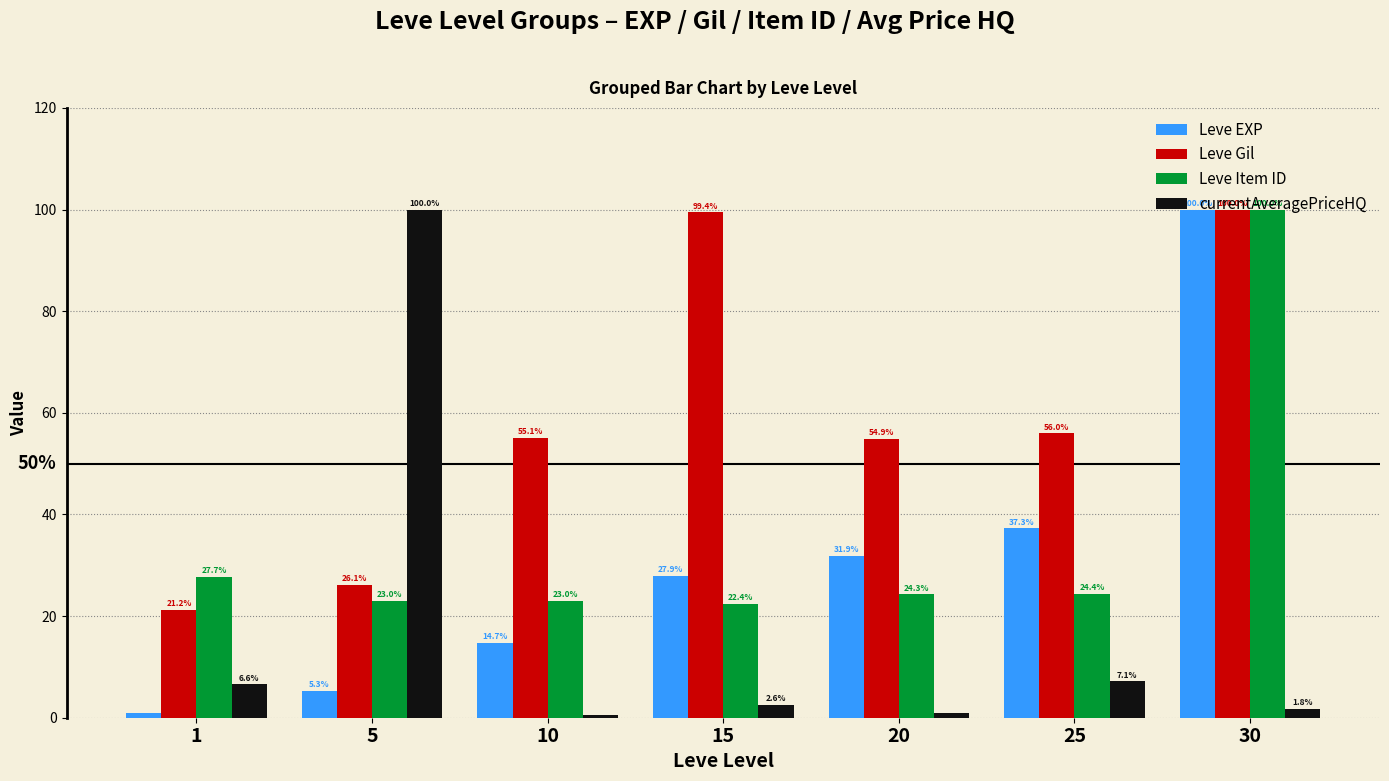

List the labels in order of currentAveragePriceHQ value, smallest first.

10, 20, 30, 15, 1, 25, 5